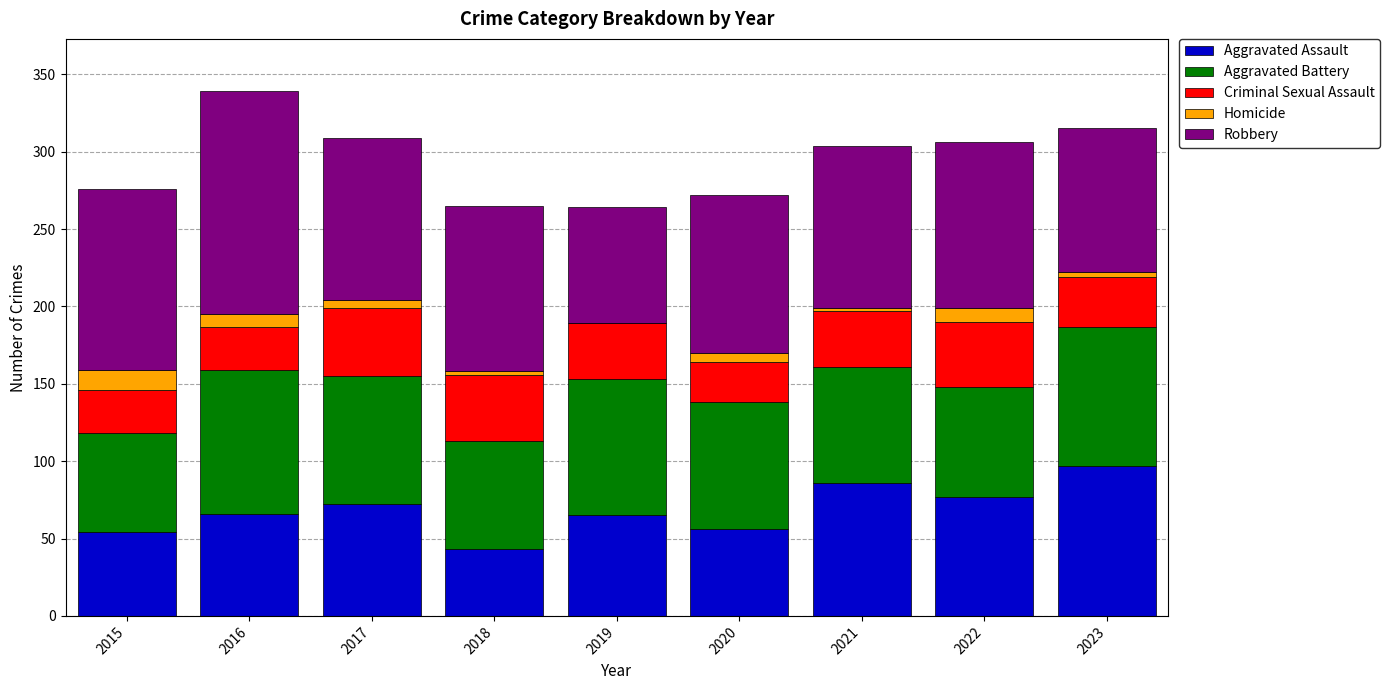

What is the maximum value for Aggravated Assault?

97